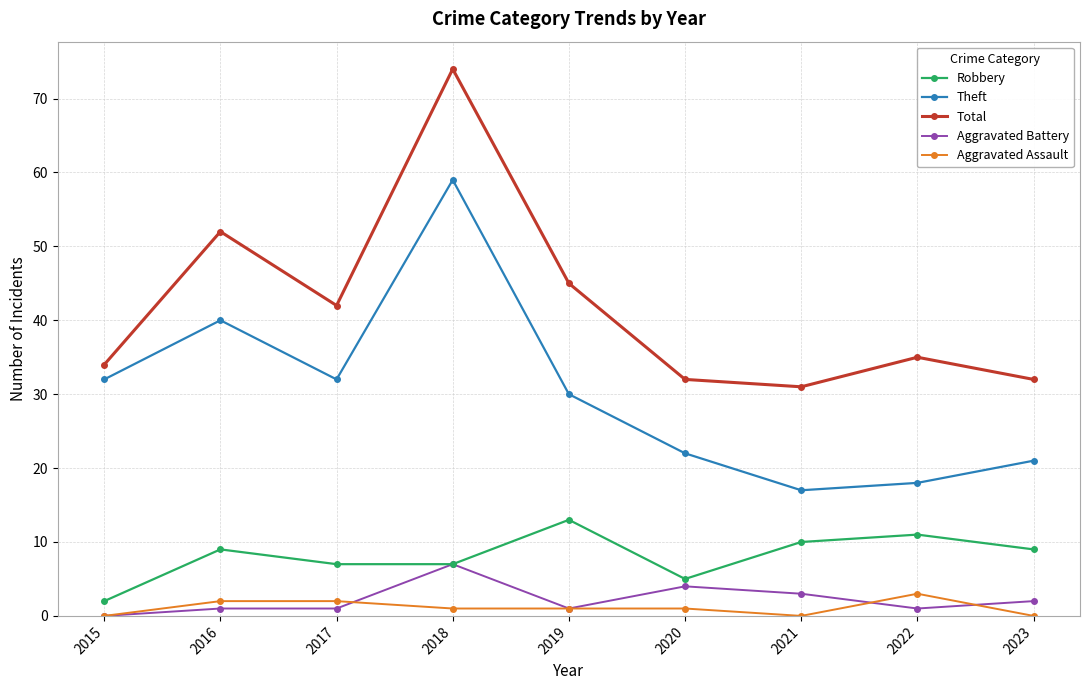

Is it true that Total equals 74 at 2018?

True